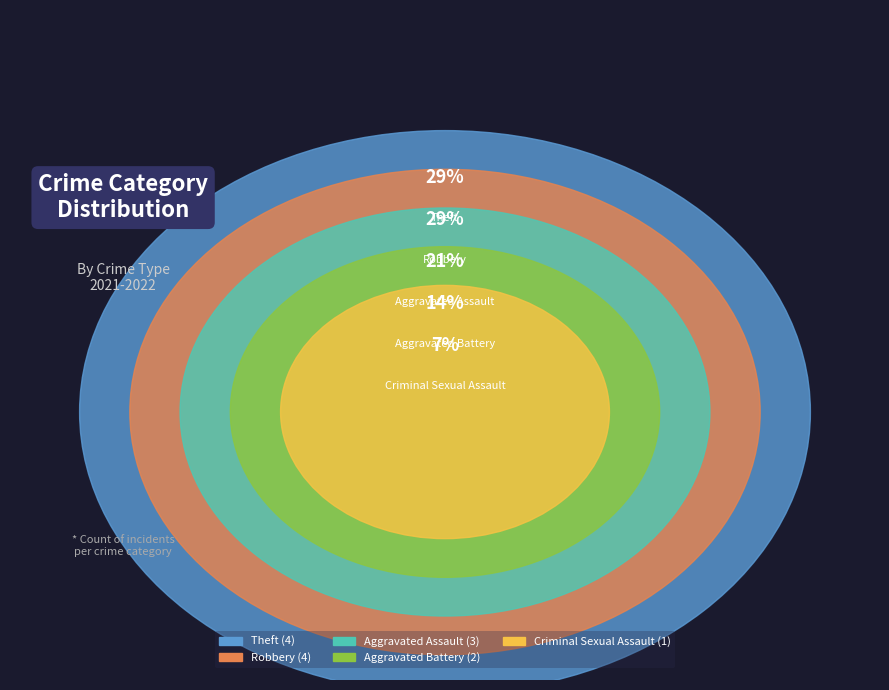

To the nearest percent, what is the combined percentage of Aggravated Battery and Criminal Sexual Assault?

21%